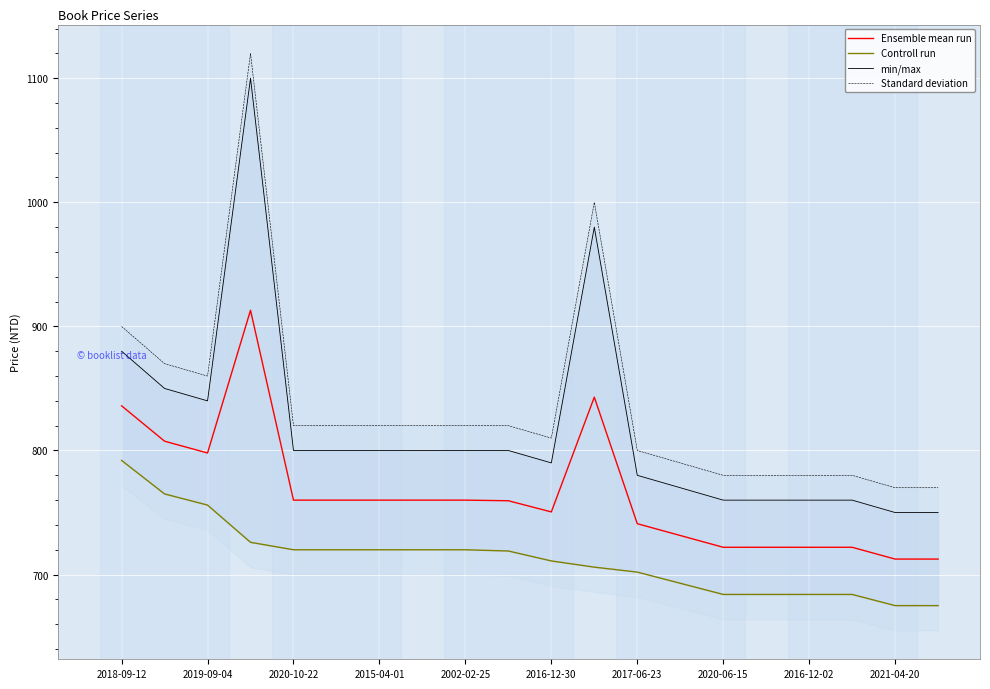

How many interior local valleys does the Standard deviation series have?

2